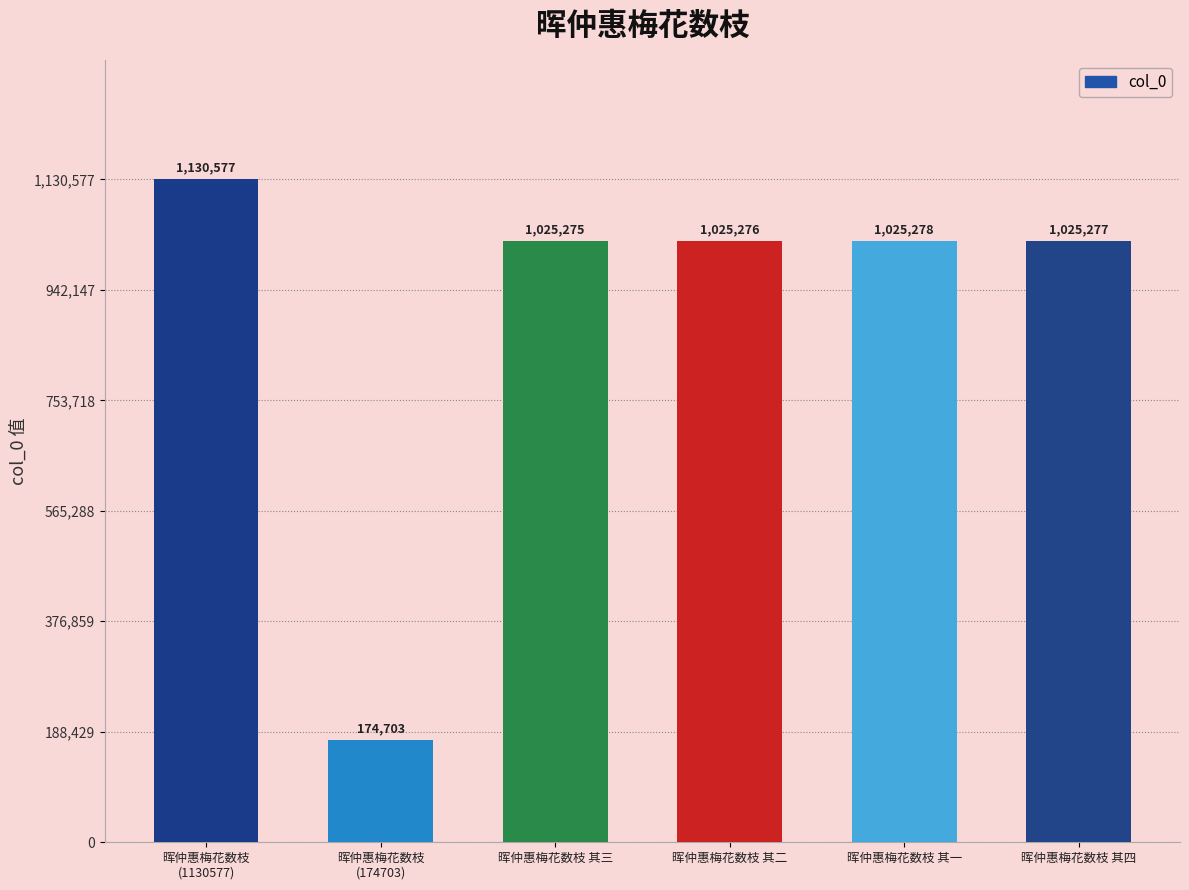

How many data points does each series have?

6